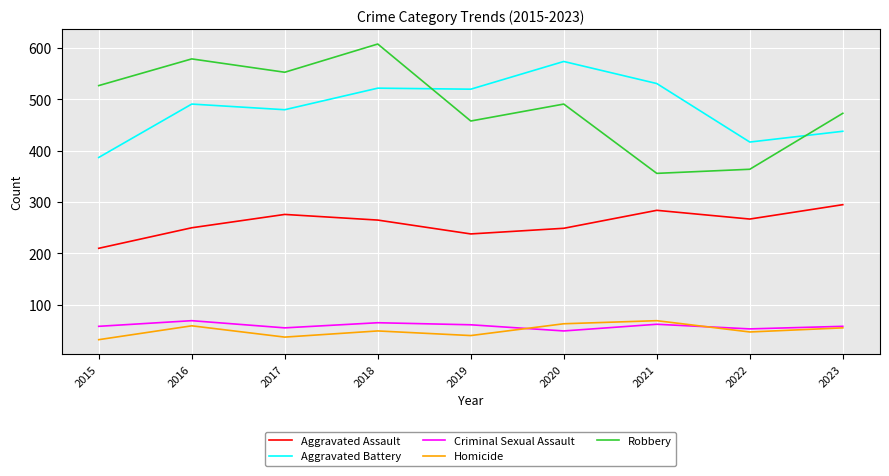

At which category does Aggravated Battery reach its first local valley?

2017